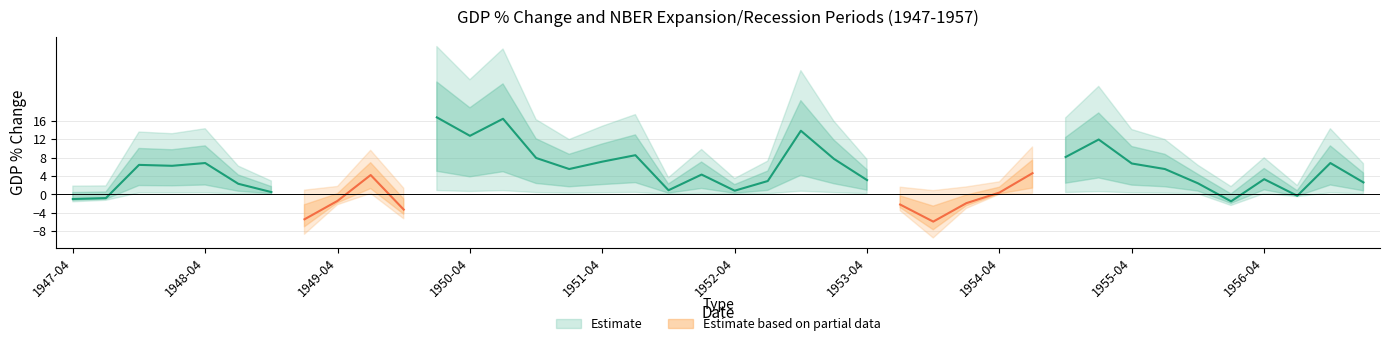

True or false: Recession estimate has a value of nan at 15.

False